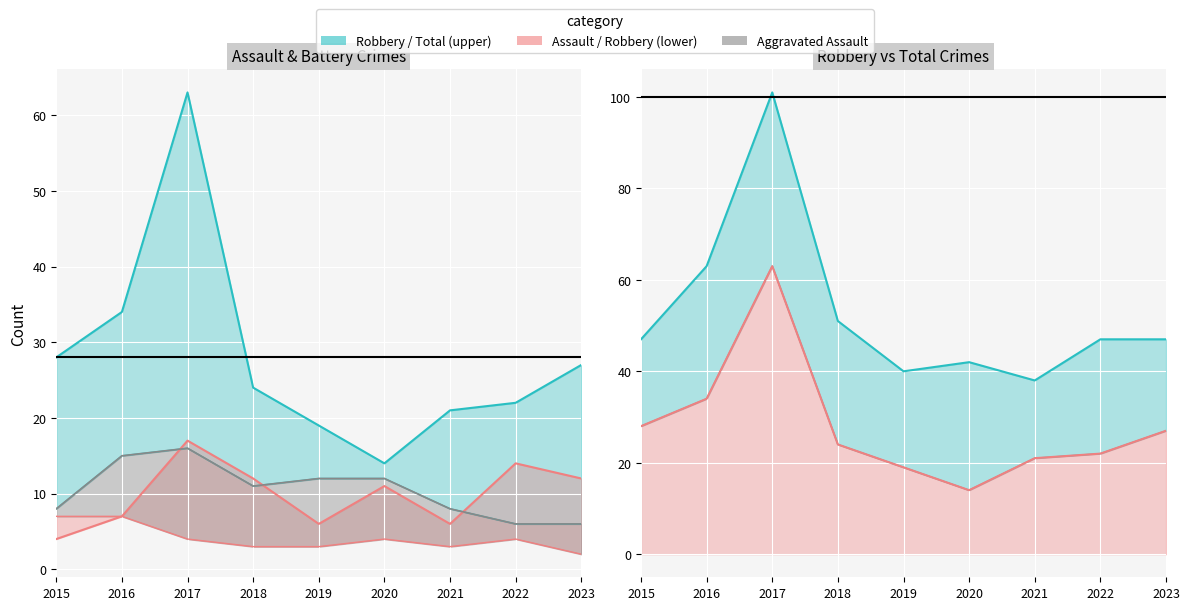

Which has a higher value, 2019 or 2022?

2019